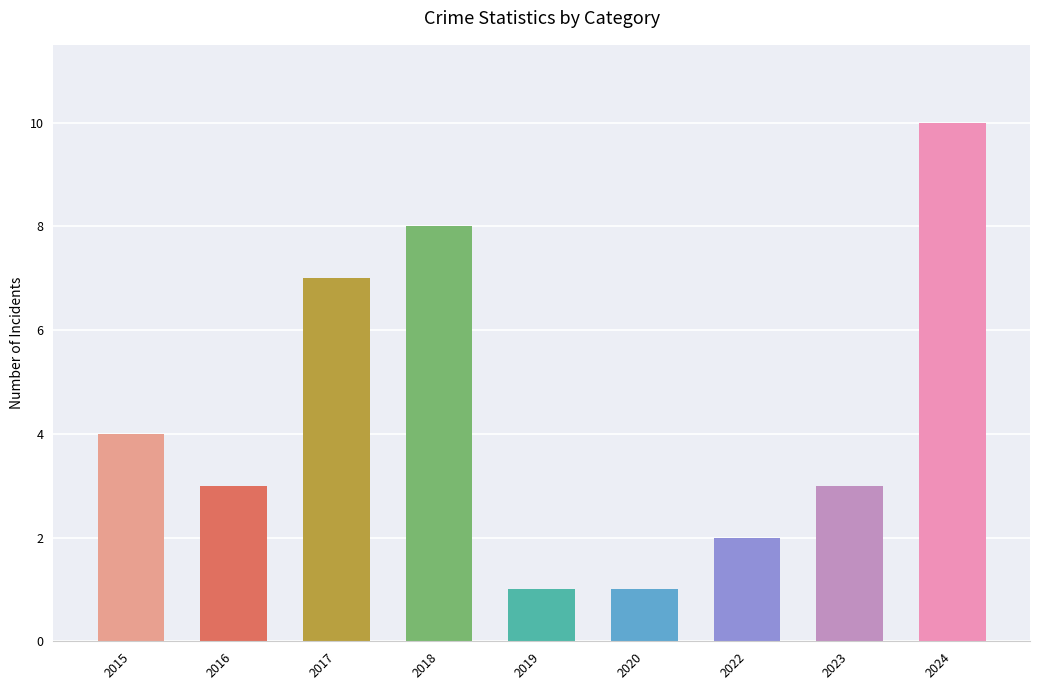

What is the difference between the values at 2020 and 2024?

9